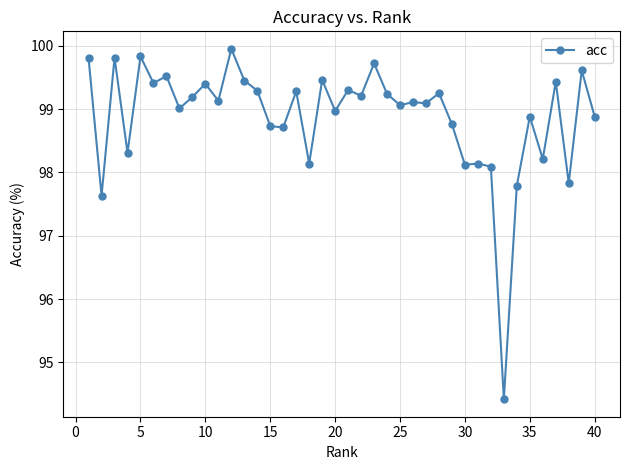

What is the maximum value shown in the chart?

100.0